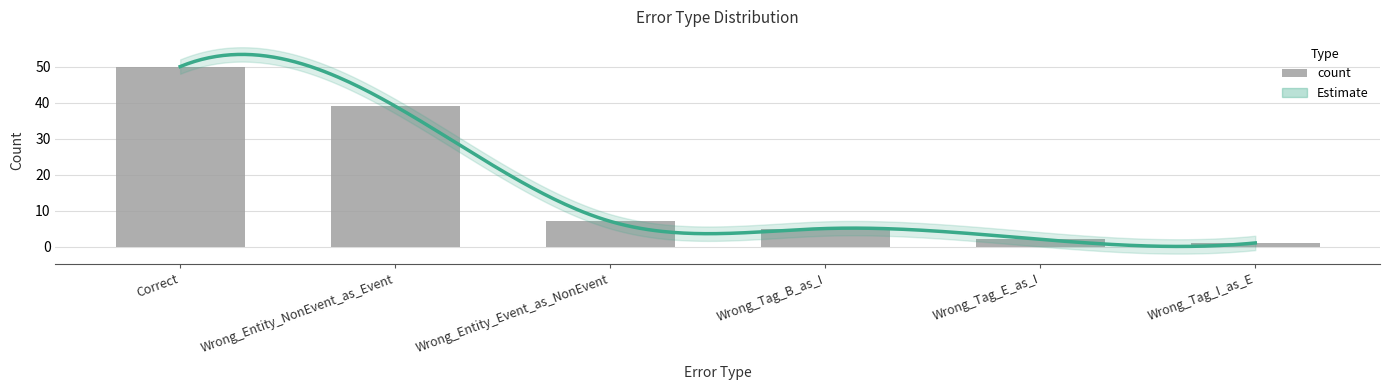

Does the chart contain stacked bars?

No